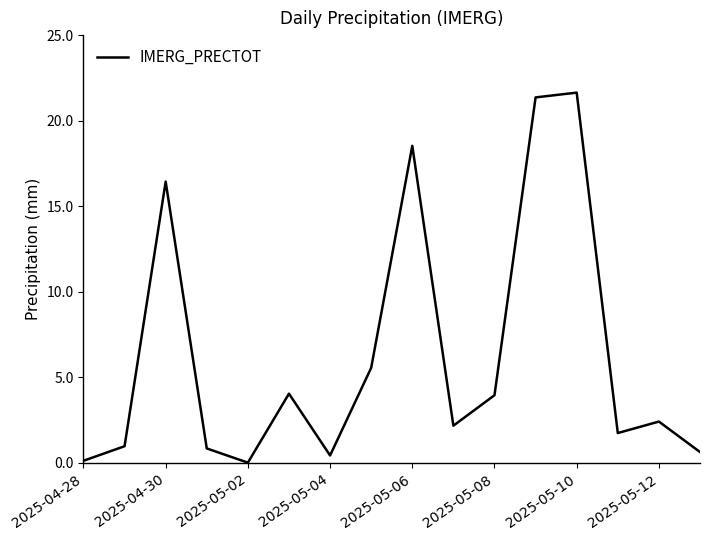

What is the difference between the maximum and minimum values?

21.6